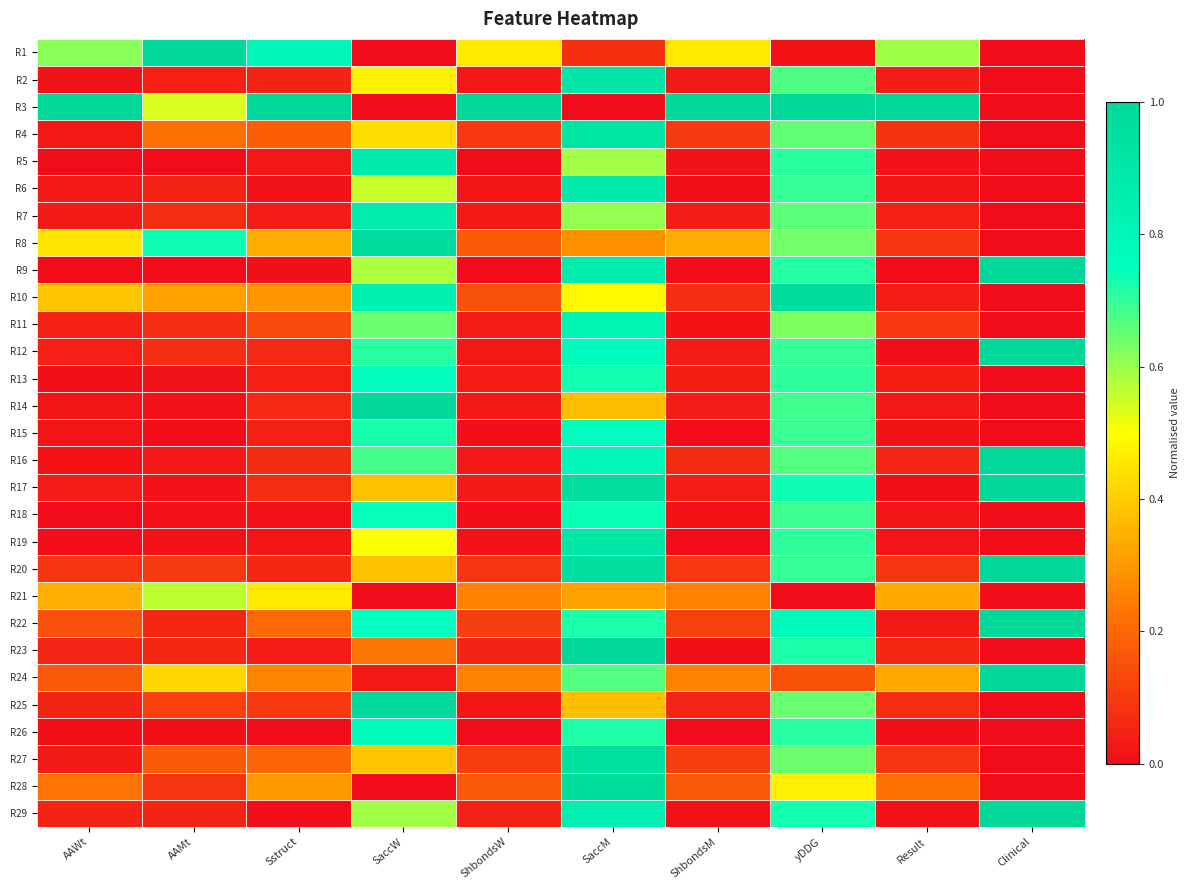

What is the spread (max minus min) of values at yDDG?

1.0